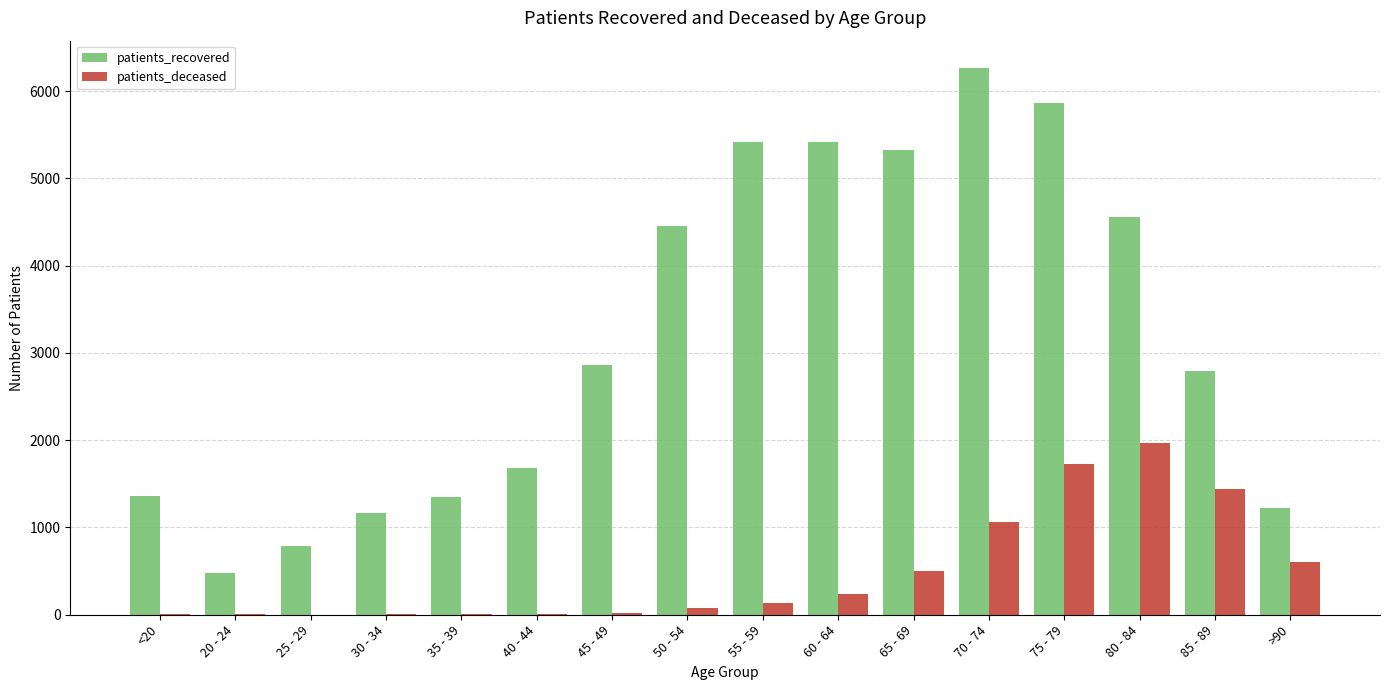

Which category has the highest value across all series?

70 - 74